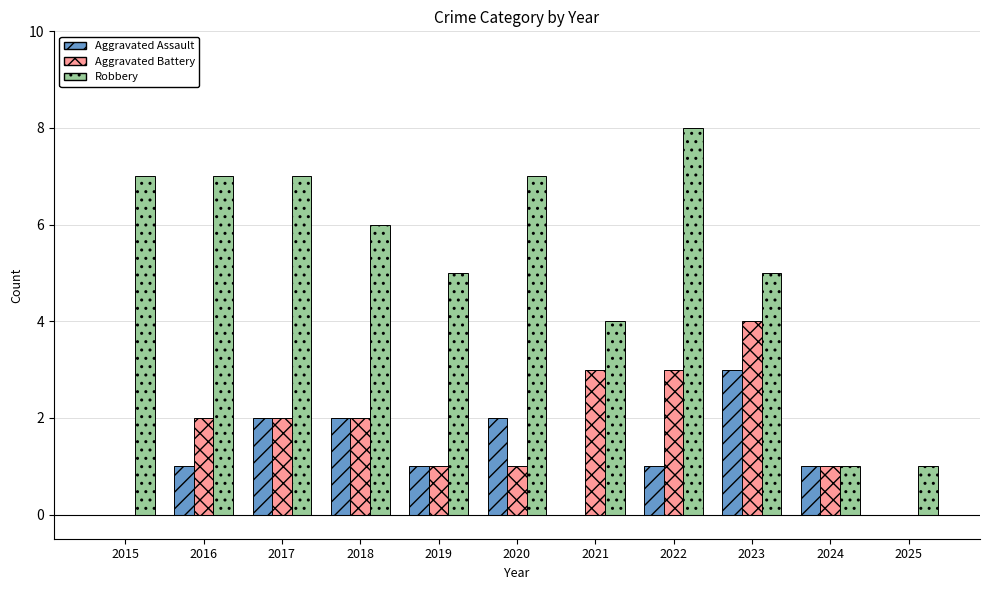

Is the value of Aggravated Assault at 2023 greater than the value of Robbery at 2017?

No